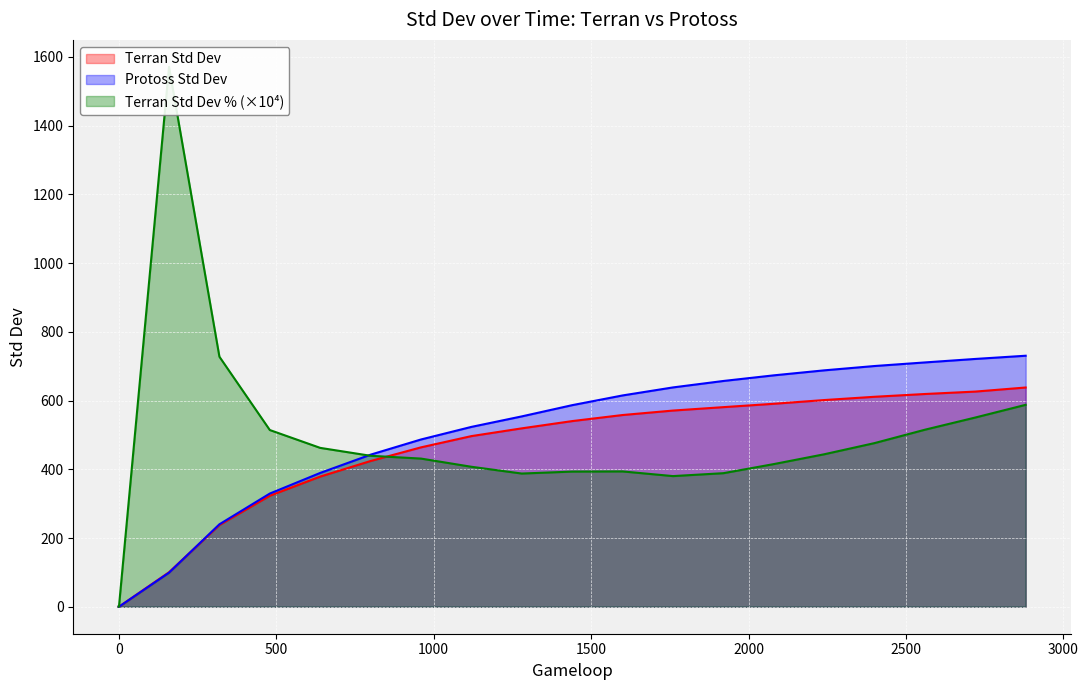

List the series in order of their overall mean, lowest first.

Terran Std Dev, Terran Std Dev %, Protoss Std Dev